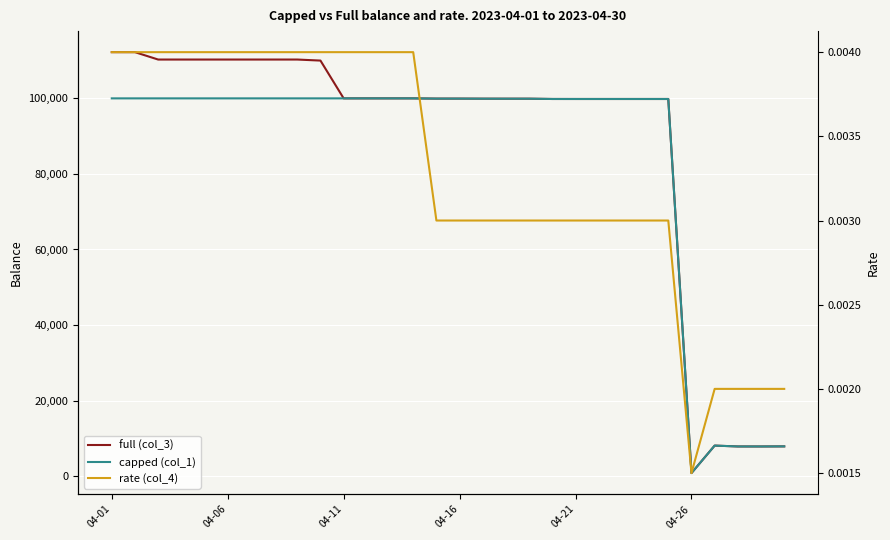

What is the total value across all series at 27?

15736.5